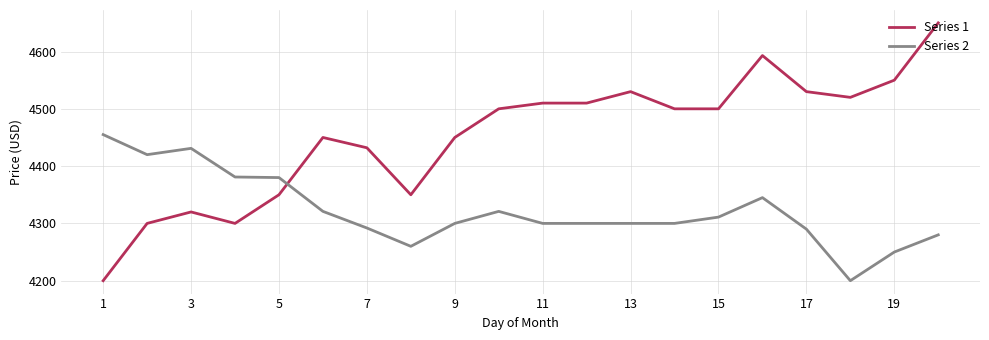

True or false: Series 1 and Series 2 cross at least once.

True